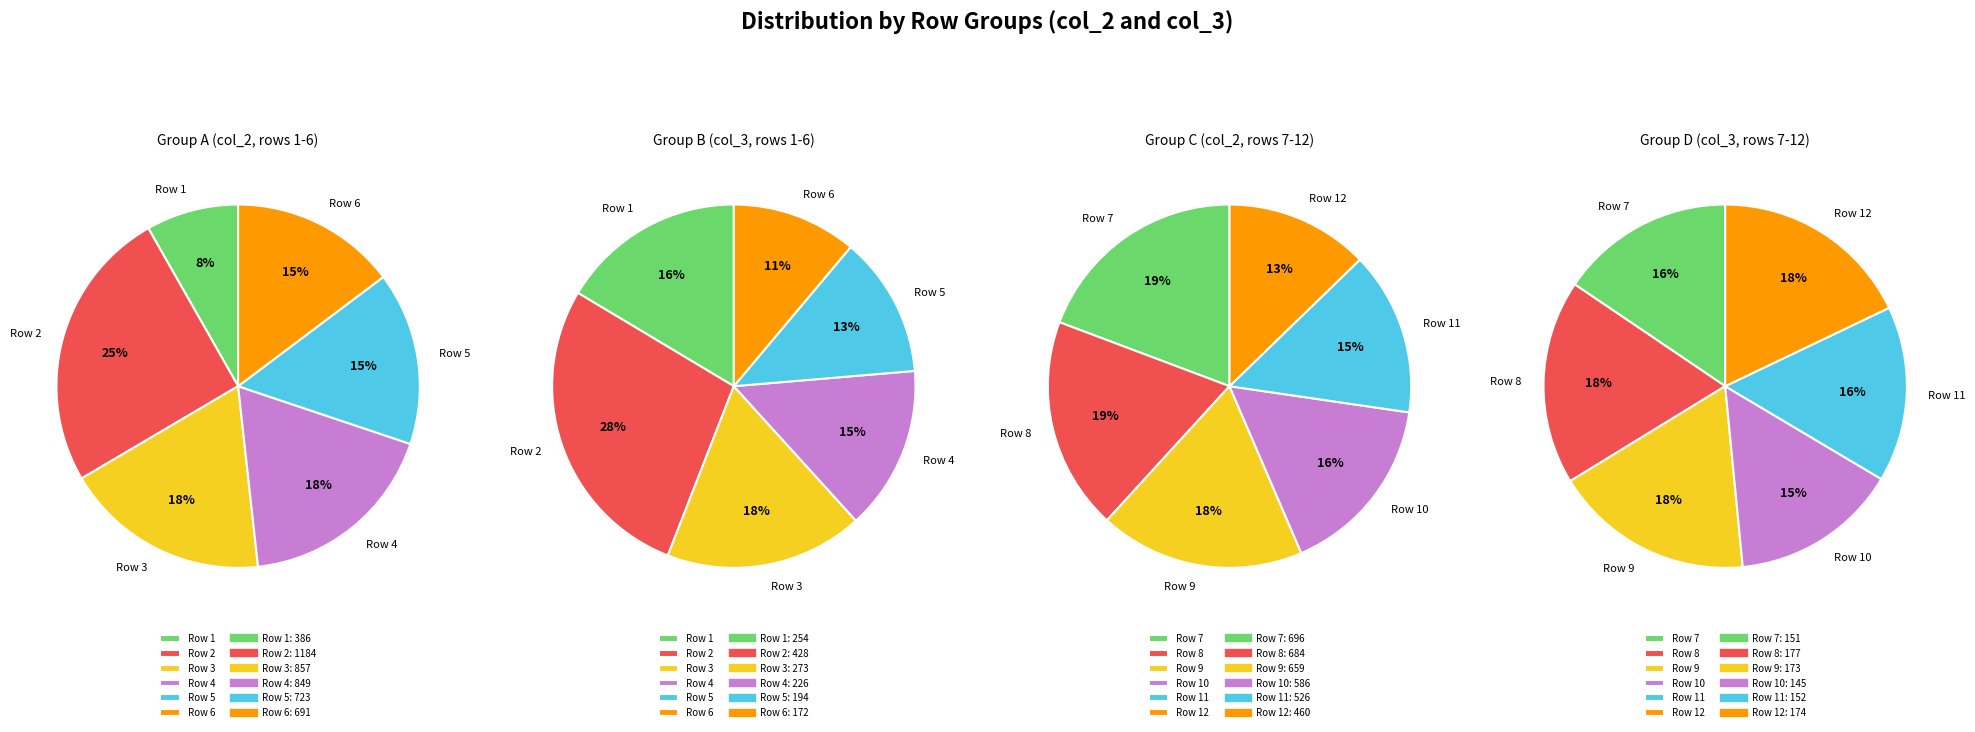

At 9, list the series in order from largest to smallest.

col_2, col_3